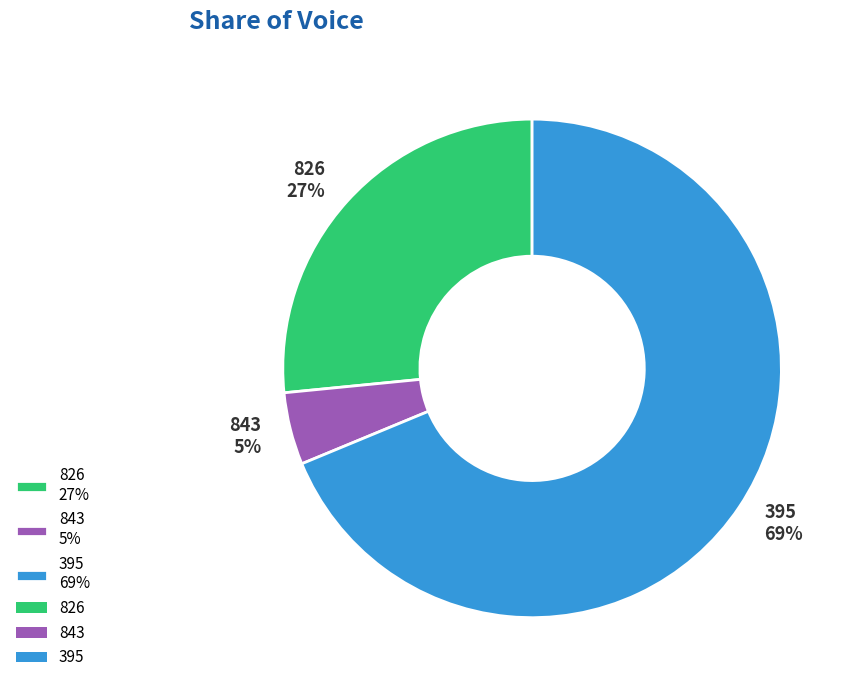

Does 395 account for over 50% of the chart?

Yes